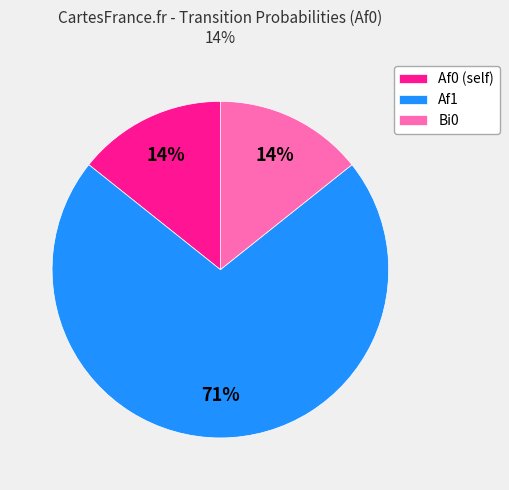

True or false: Bi0 accounts for 20% of the total.

False